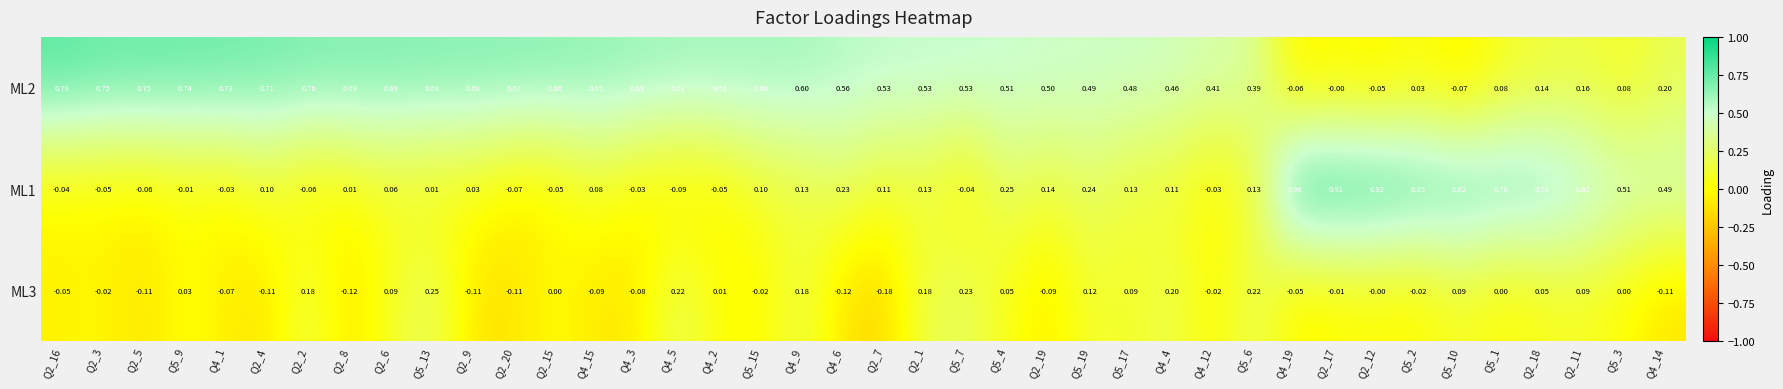

Which series has the largest total across all categories?

ML2